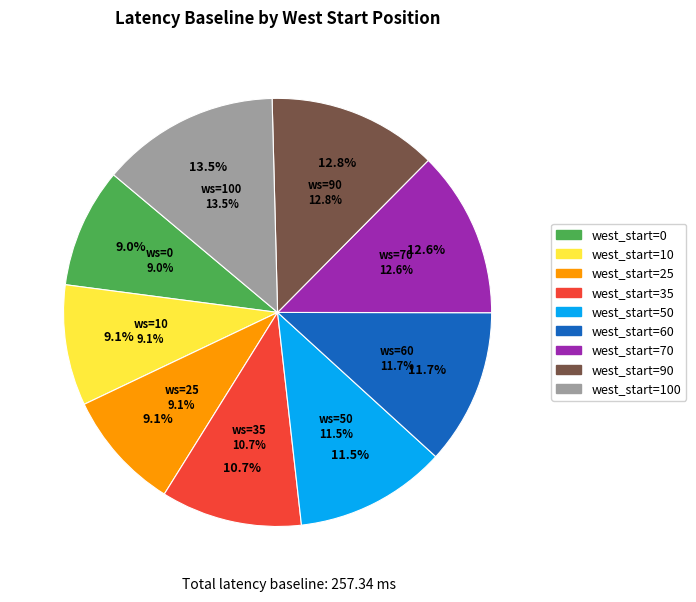

How many segments does this pie chart have?

9